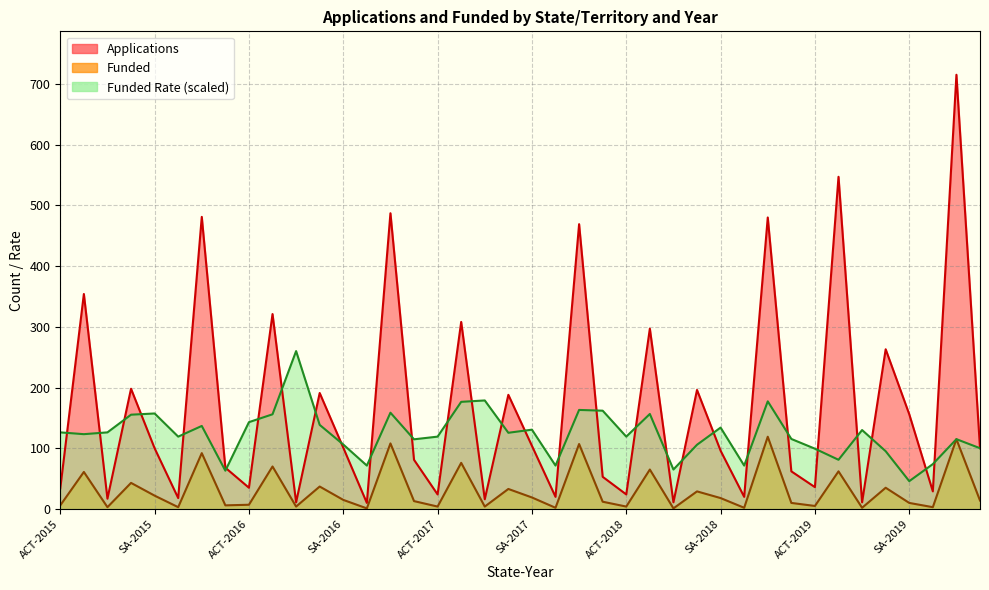

True or false: Funded and Applications intersect in this chart.

False